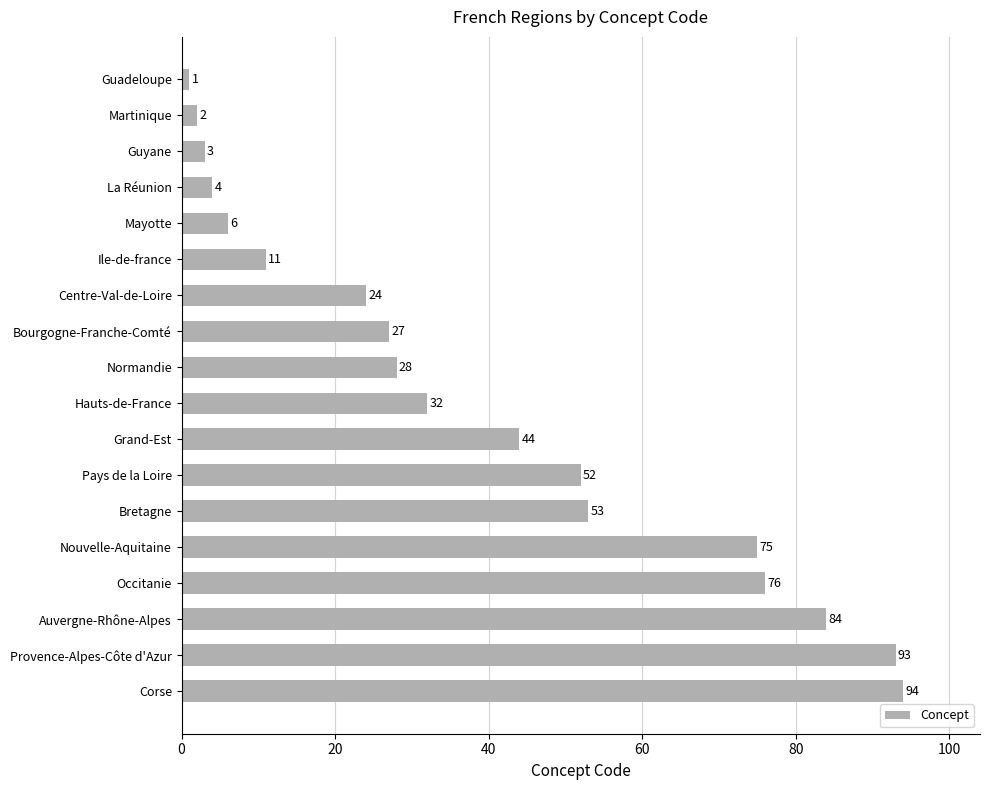

What is the label of the 9th bar from the bottom?

Hauts-de-France